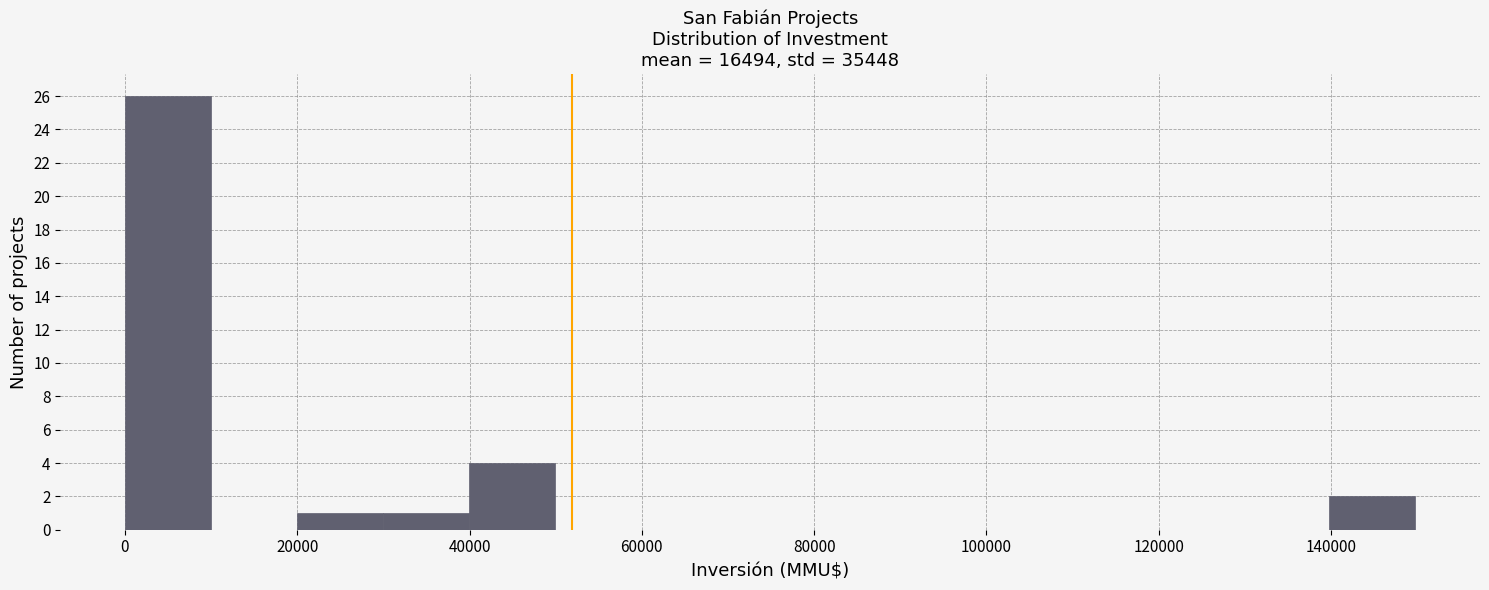

Reading left to right, list every bar in this chart as the range it spans on the x-axis followed by its height. Neither the bar edges nor the heights are printed on the chart, so give them approximately, as read against the axes.

0 to 10000: 26
10000 to 20000: 0
20000 to 30000: 1
30000 to 40000: 1
40000 to 50000: 4
50000 to 60000: 0
60000 to 70000: 0
70000 to 80000: 0
80000 to 90000: 0
90000 to 100000: 0
100000 to 110000: 0
110000 to 120000: 0
120000 to 130000: 0
130000 to 140000: 0
140000 to 150000: 2